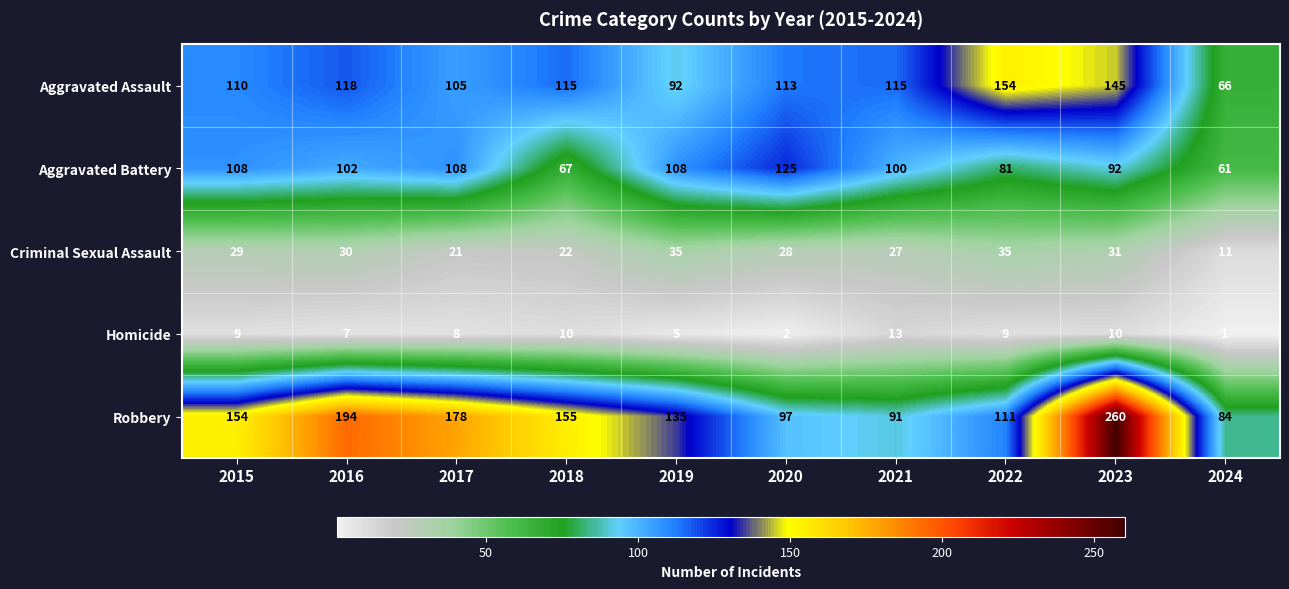

What is the difference between the second highest and second lowest values in the Robbery series?

103